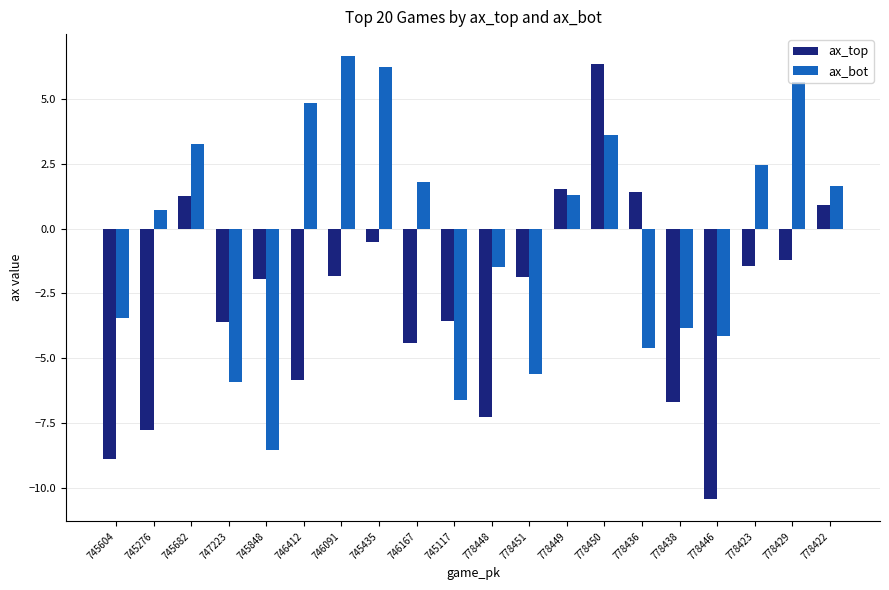

What is the label of the 10th bar from the left?

745117